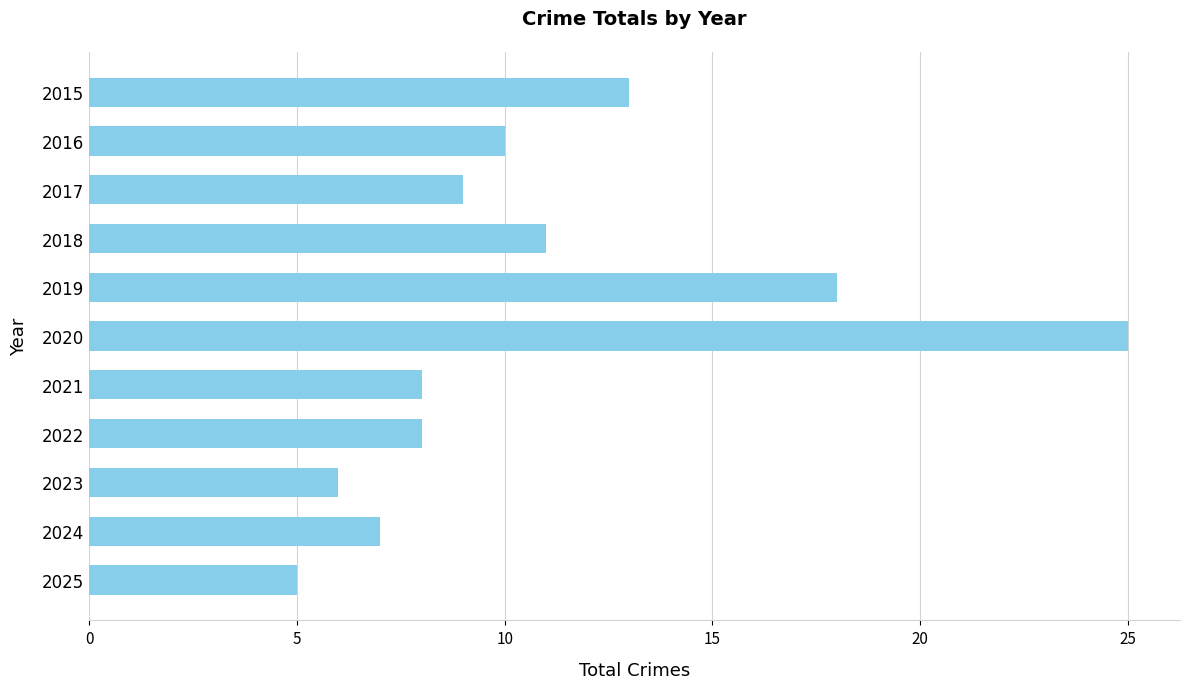

What is the average value?

11